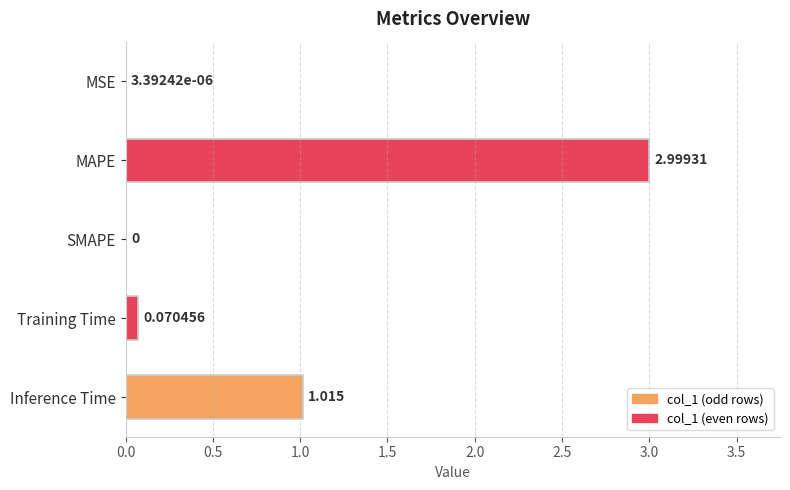

Are the bars horizontal?

Yes